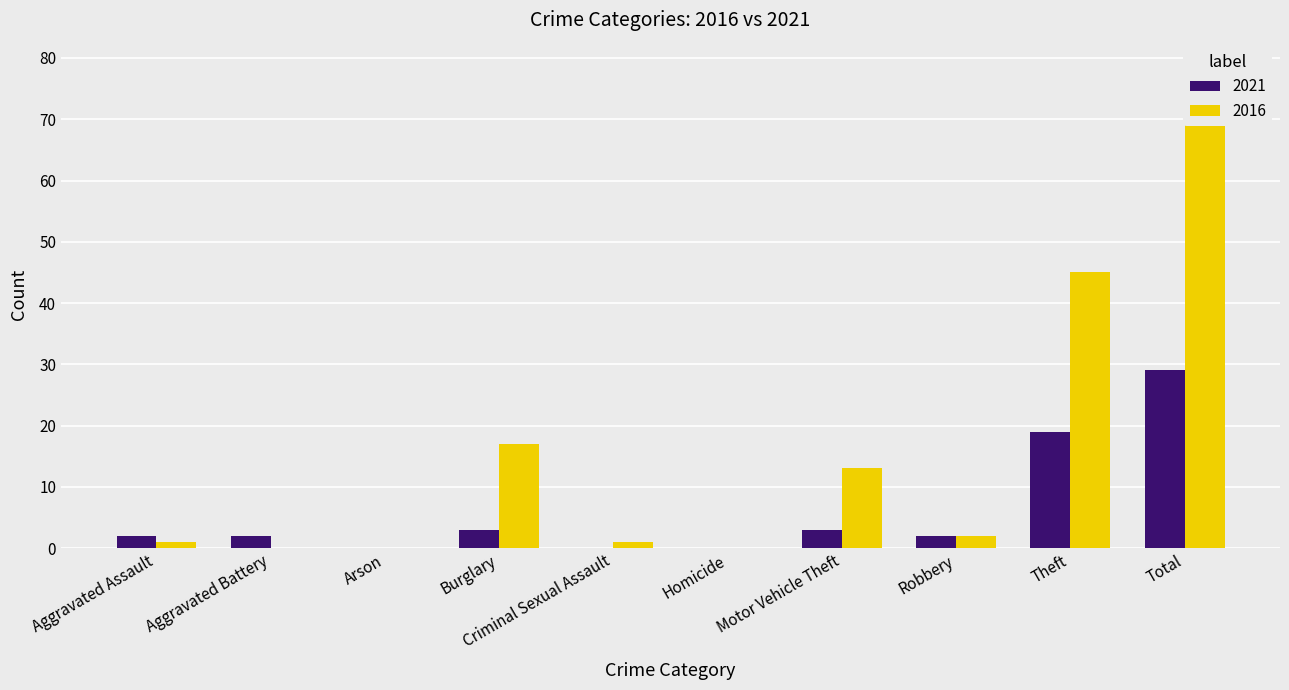

List the labels in order of 2016 value, smallest first.

Aggravated Battery, Arson, Homicide, Aggravated Assault, Criminal Sexual Assault, Robbery, Motor Vehicle Theft, Burglary, Theft, Total